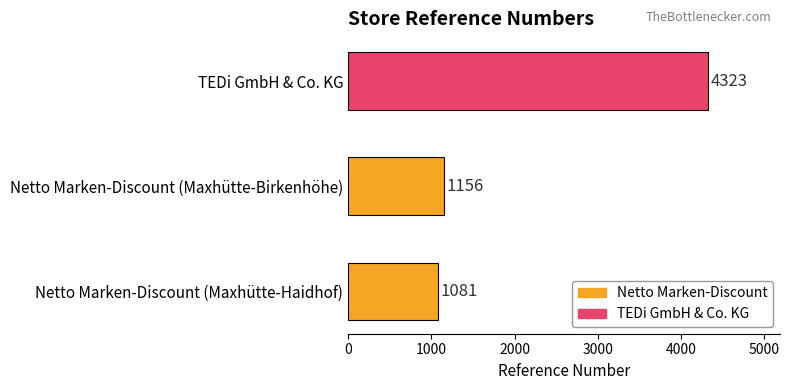

What is the difference between the maximum and minimum values?

3242